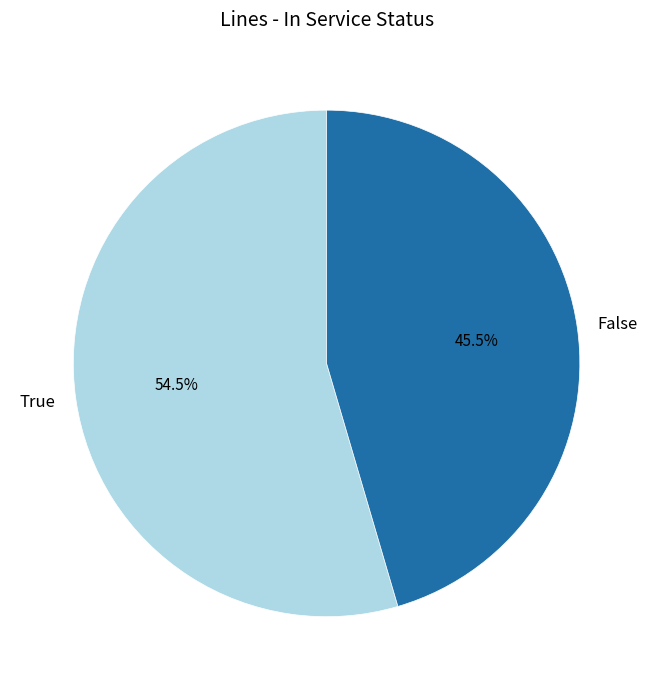

To the nearest percent, what is the average slice percentage?

50%